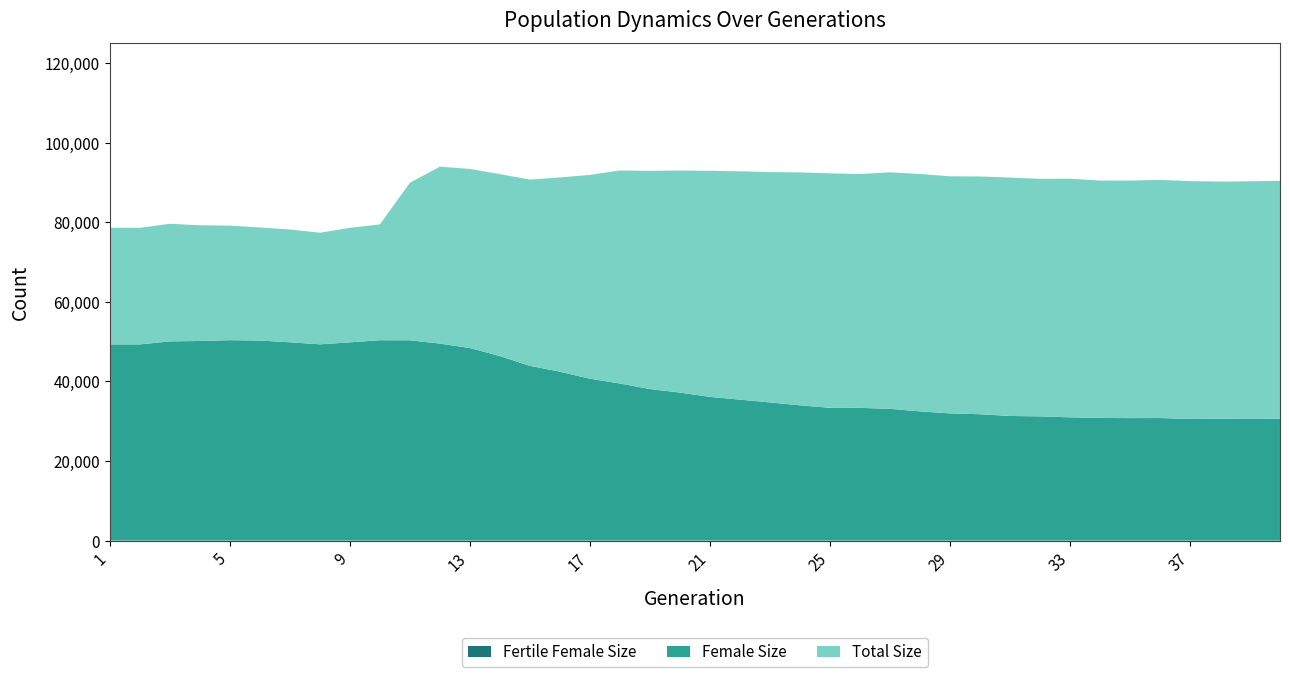

Reading left to right, transcribe all the data shown in this chart.

size: 1=78635	2=78623	3=79637	4=79260	5=79171	6=78703	7=78196	8=77391	9=78608	10=79480	11=89958	12=93988	13=93419	14=92111	15=90741	16=91282	17=91920	18=93031	19=92941	20=93021	21=92948	22=92816	23=92626	24=92540	25=92304	26=92137	27=92570	28=92143	29=91566	30=91525	31=91248	32=90938	33=90968	34=90490	35=90485	36=90669	37=90360	38=90244	39=90311	40=90443
female_size: 1=49321	2=49320	3=50073	4=50181	5=50378	6=50278	7=49846	8=49336	9=49830	10=50366	11=50351	12=49518	13=48413	14=46372	15=43932	16=42456	17=40695	18=39487	19=38093	20=37205	21=36131	22=35431	23=34734	24=34000	25=33385	26=33363	27=33124	28=32483	29=31979	30=31768	31=31330	32=31227	33=30992	34=30835	35=30791	36=30808	37=30585	38=30616	39=30583	40=30603
fertile_female_size: 1=1	2=1	3=1	4=1	5=1	6=1	7=1	8=1	9=1	10=1	11=1	12=1	13=1	14=1	15=1	16=1	17=1	18=1	19=1	20=1	21=1	22=1	23=1	24=1	25=1	26=1	27=1	28=1	29=1	30=1	31=1	32=1	33=1	34=1	35=1	36=1	37=1	38=1	39=1	40=1